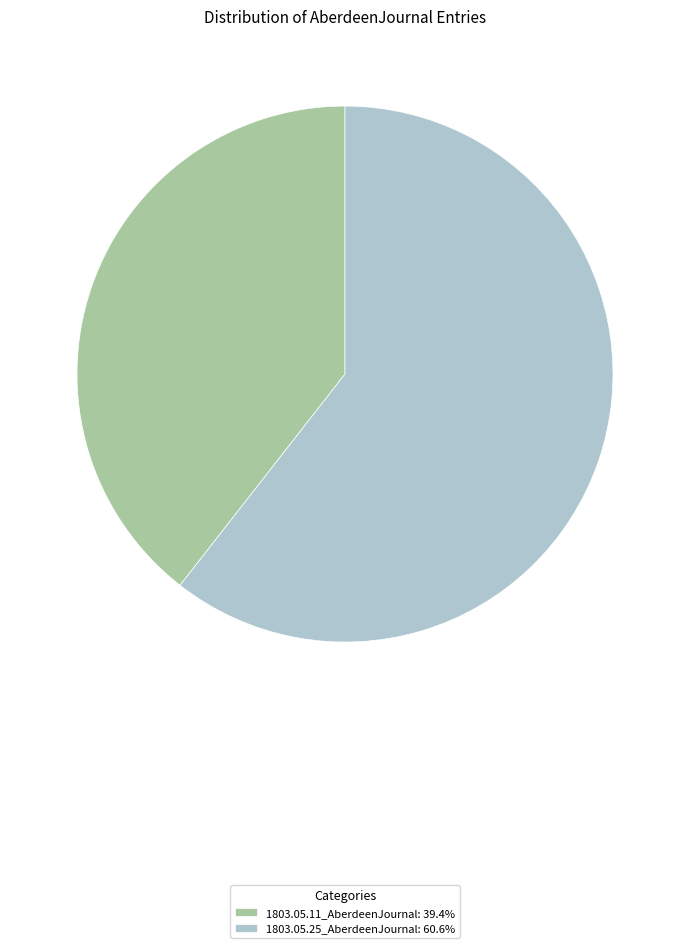

Does 1803.05.11_AberdeenJournal represent more than half of the total?

No